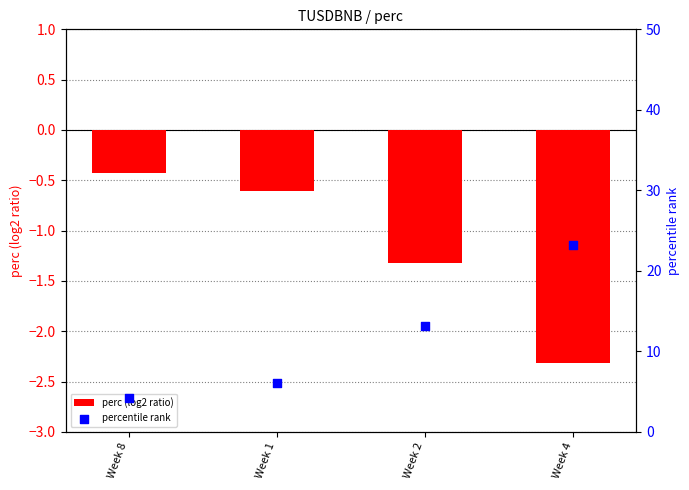

Which series has the largest Y range (max minus min)?

percentile rank